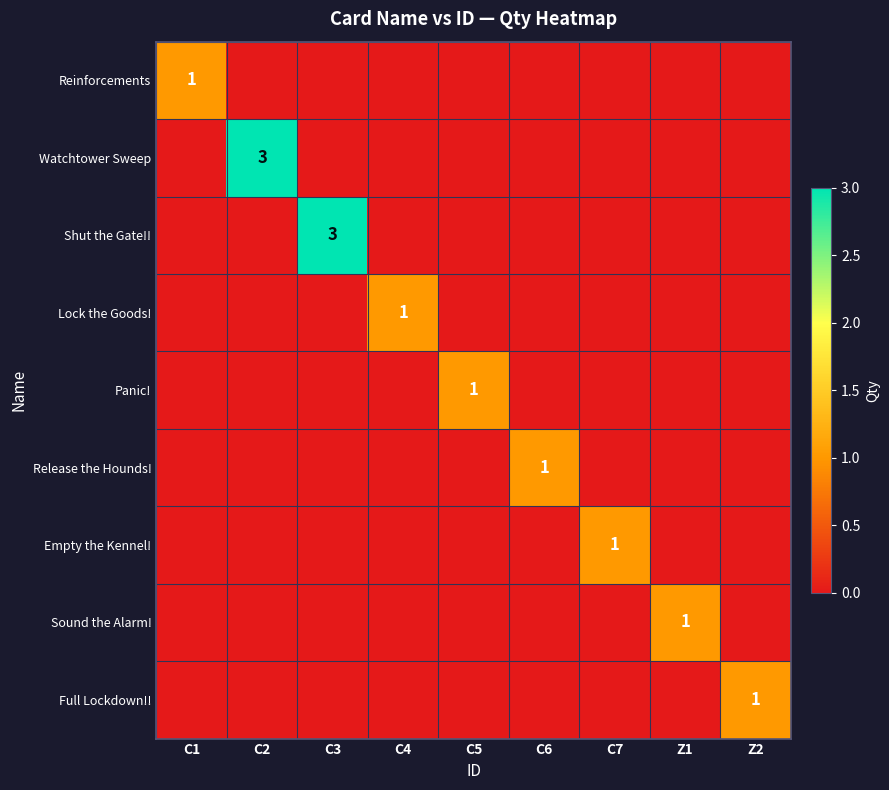

The Full Lockdown!! series shows -1 at C4. True or false?

False